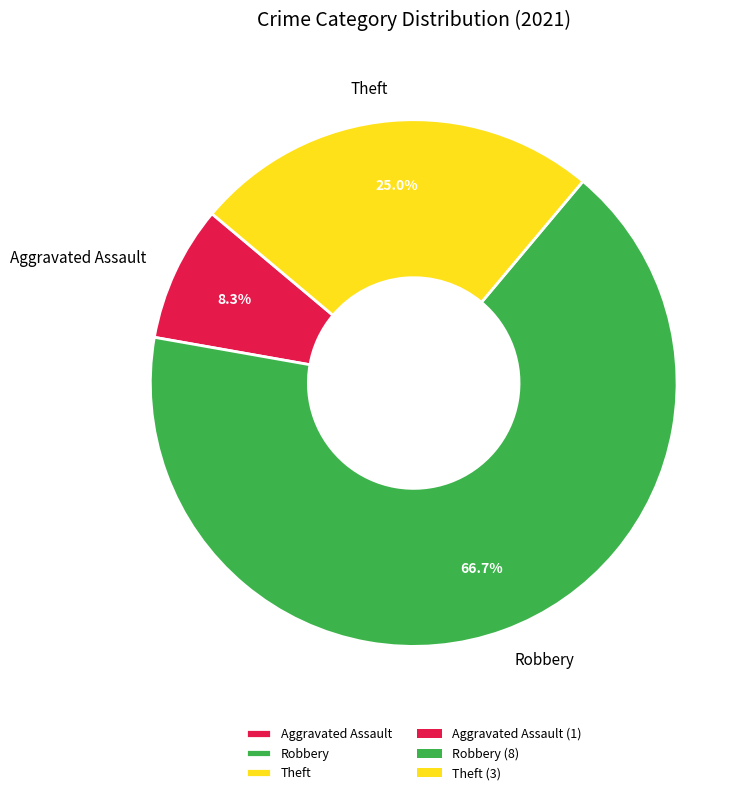

Between Robbery and Theft, which is larger?

Robbery